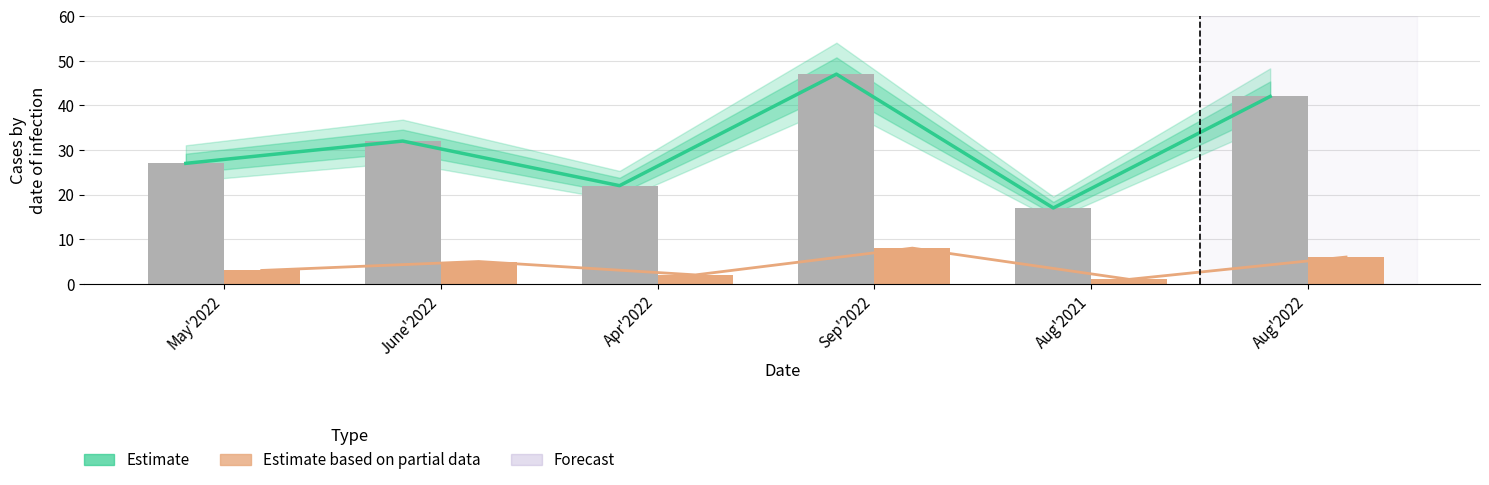

Which has a higher value, Apr'2022 or Sep'2022?

Sep'2022